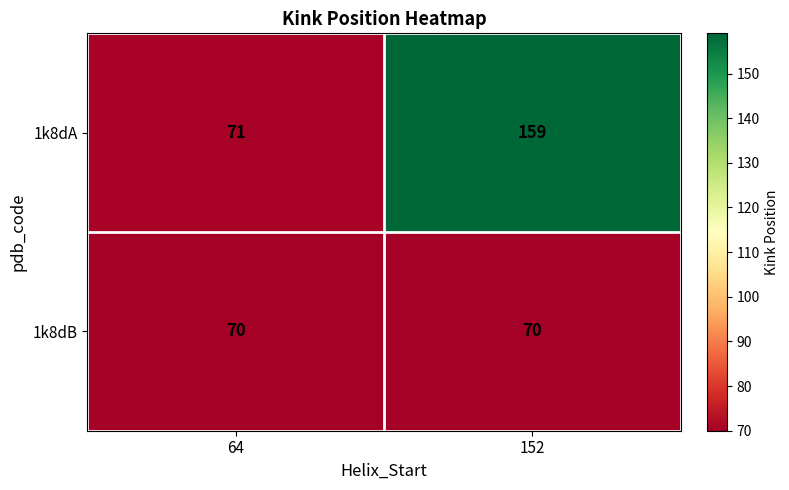

Reading right to left, what are all the values shown in this chart?

1k8dA: 152=159	64=71
1k8dB: 152=70	64=70